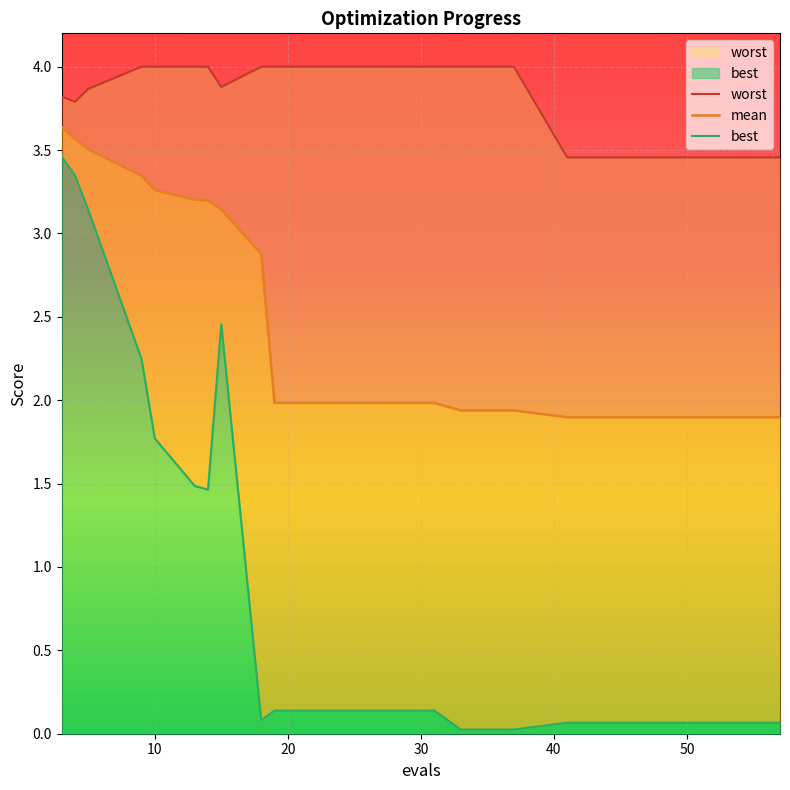

The value of best at 10 is 0.1. True or false?

False